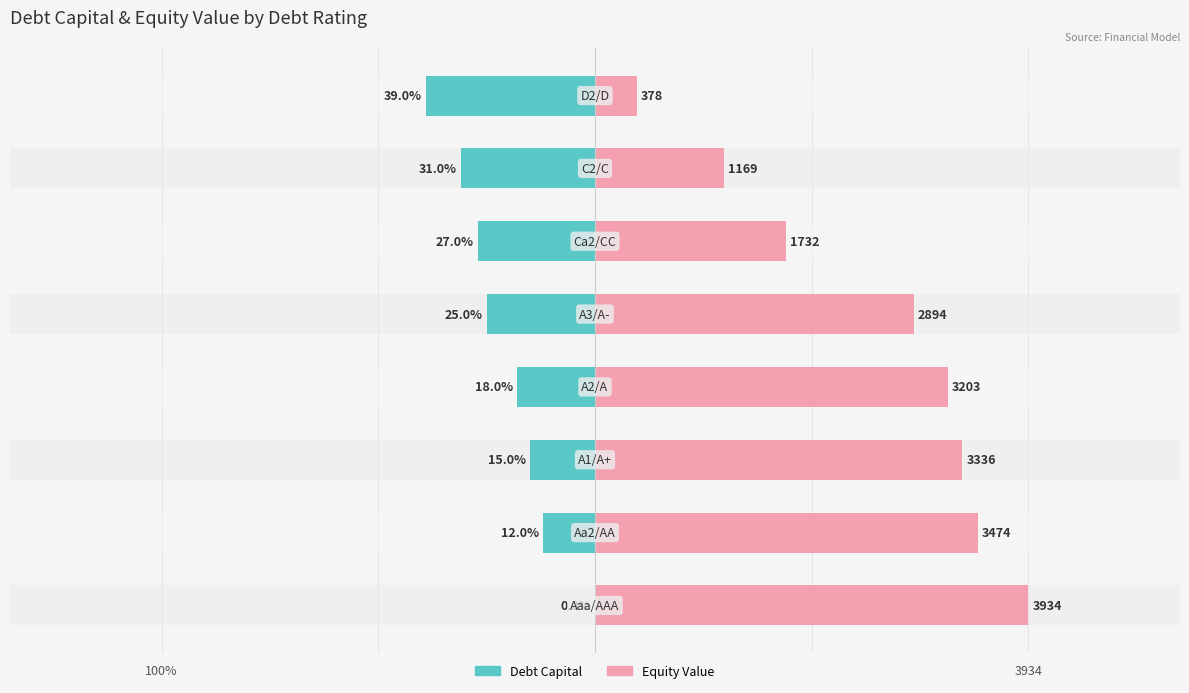

Which series has the largest range (max minus min)?

Equity Value (normalized)